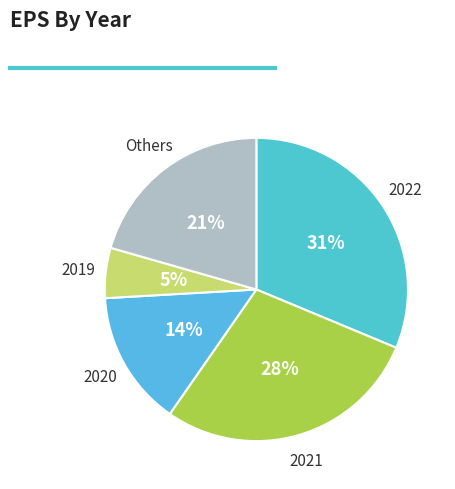

Count the number of slices in the pie.

5